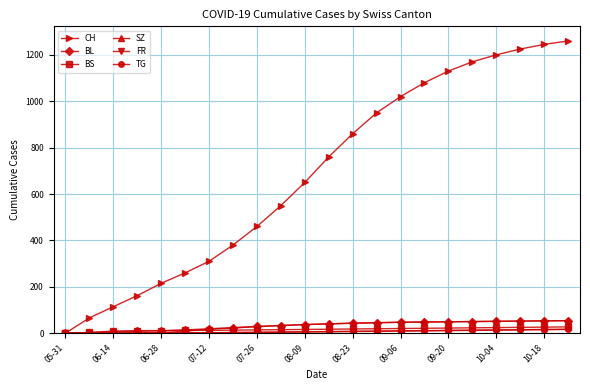

What is the maximum value shown in the chart?

1260